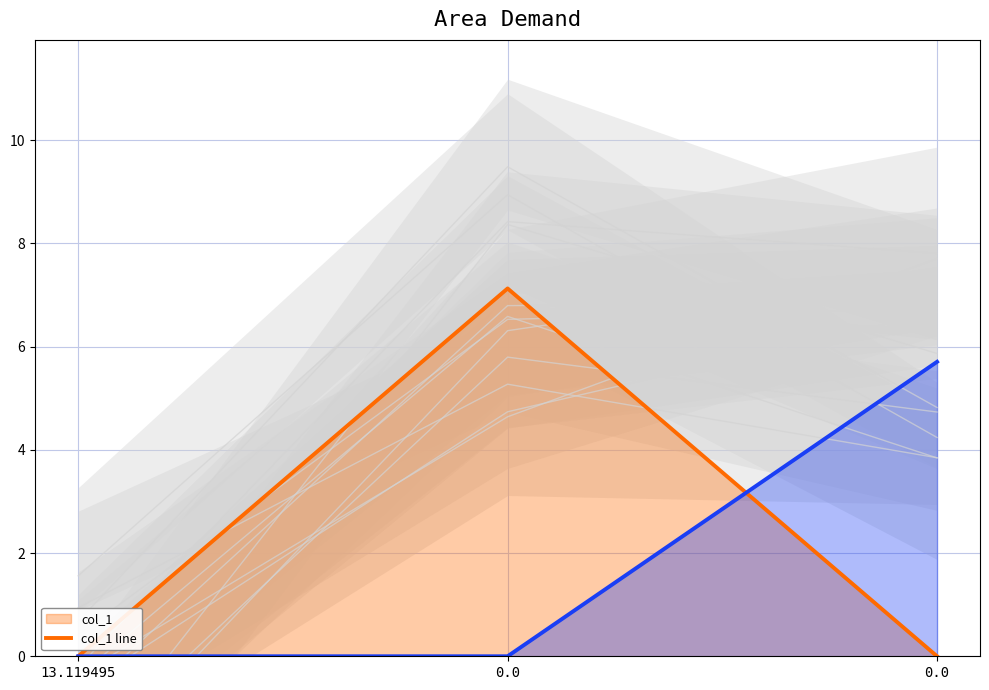

The col_1 line series shows 9.7 at 0.0. True or false?

False